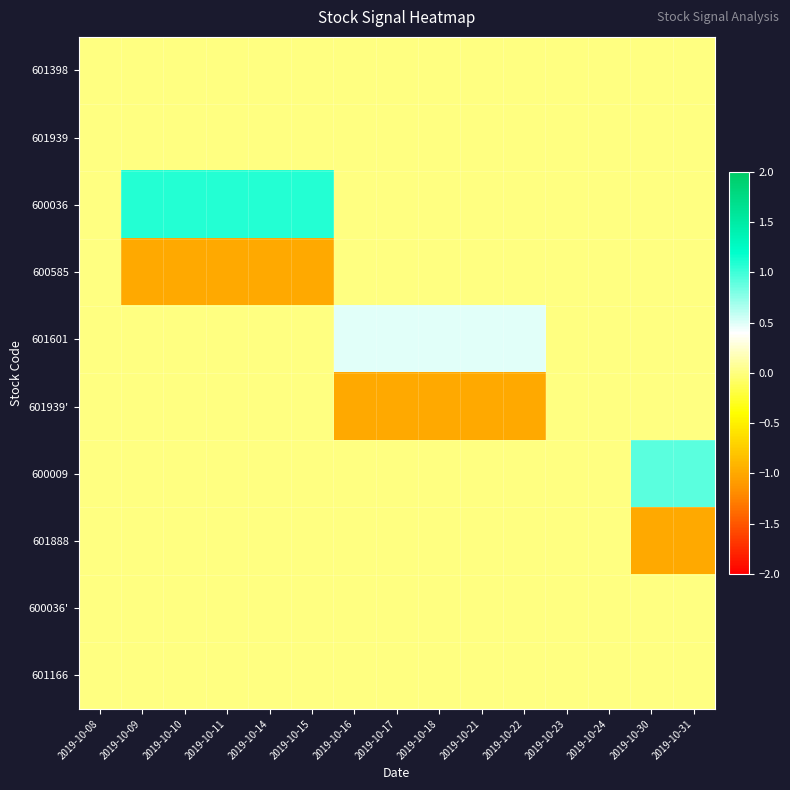

Rank the series at 2019-10-15 from lowest to highest value.

600585, 601398, 601939, 601601, 601939', 600009, 601888, 600036', 601166, 600036